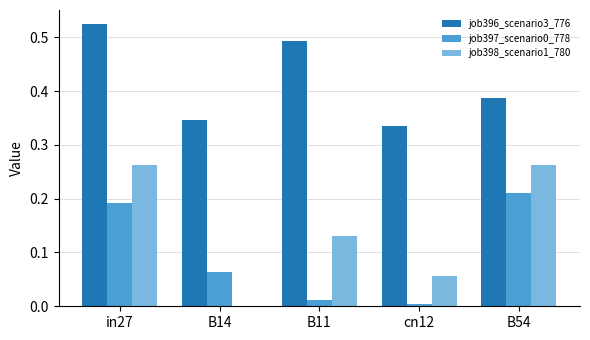

What is the total value across all series at B11?

0.6